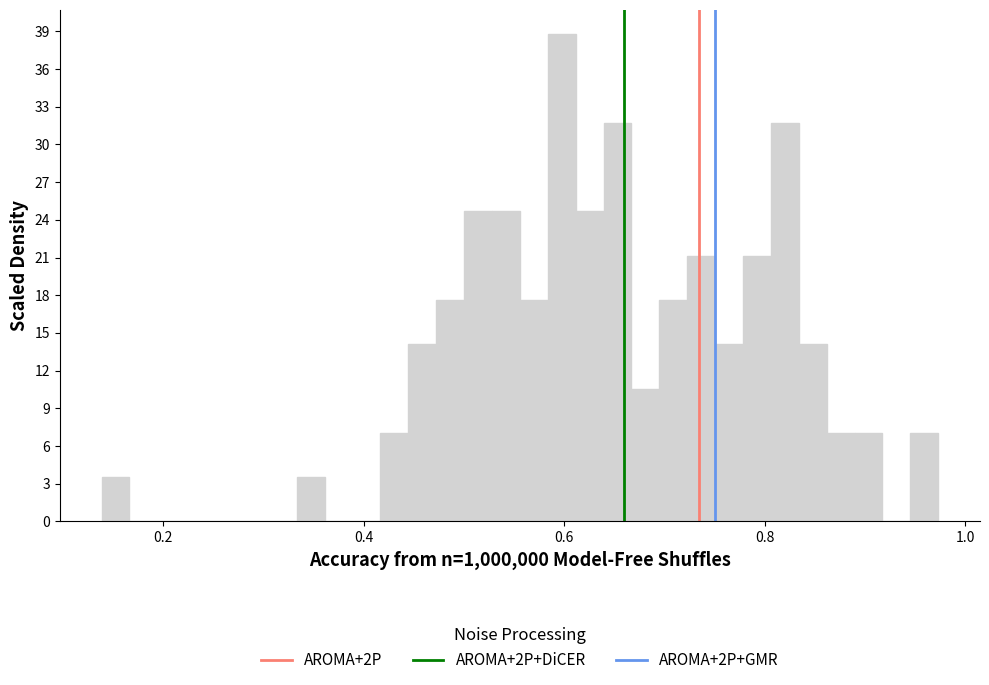

Around what value on the x-axis is the tallest bar? Give the approximate position of its centre, as read against the axis.

0.60